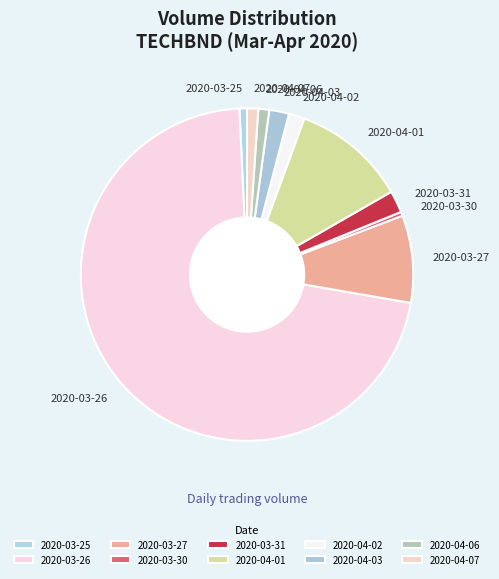

Is the sum of 2020-04-07 and 2020-04-02 greater than half?

No